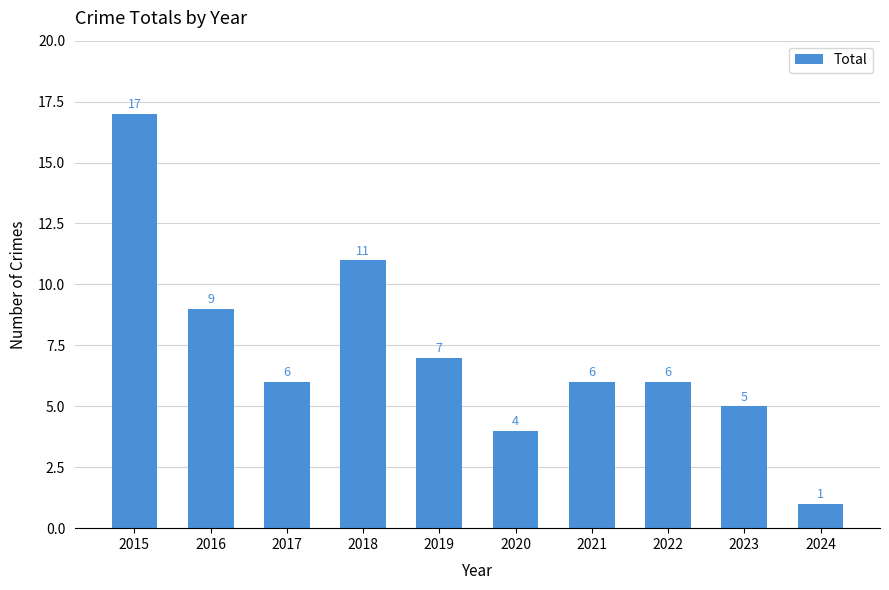

How many values are below 6?

3